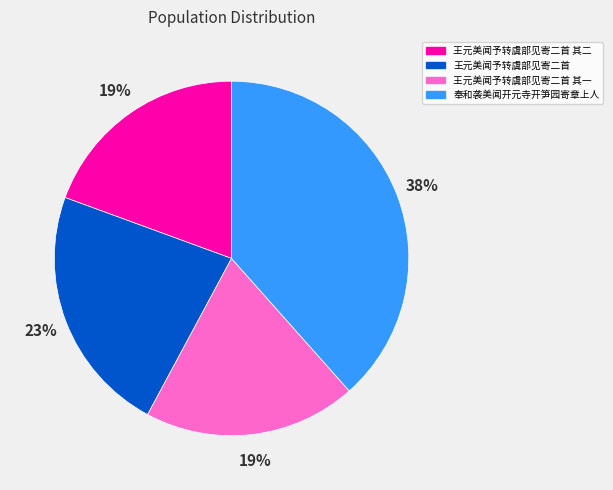

How many slices are in this pie chart?

4